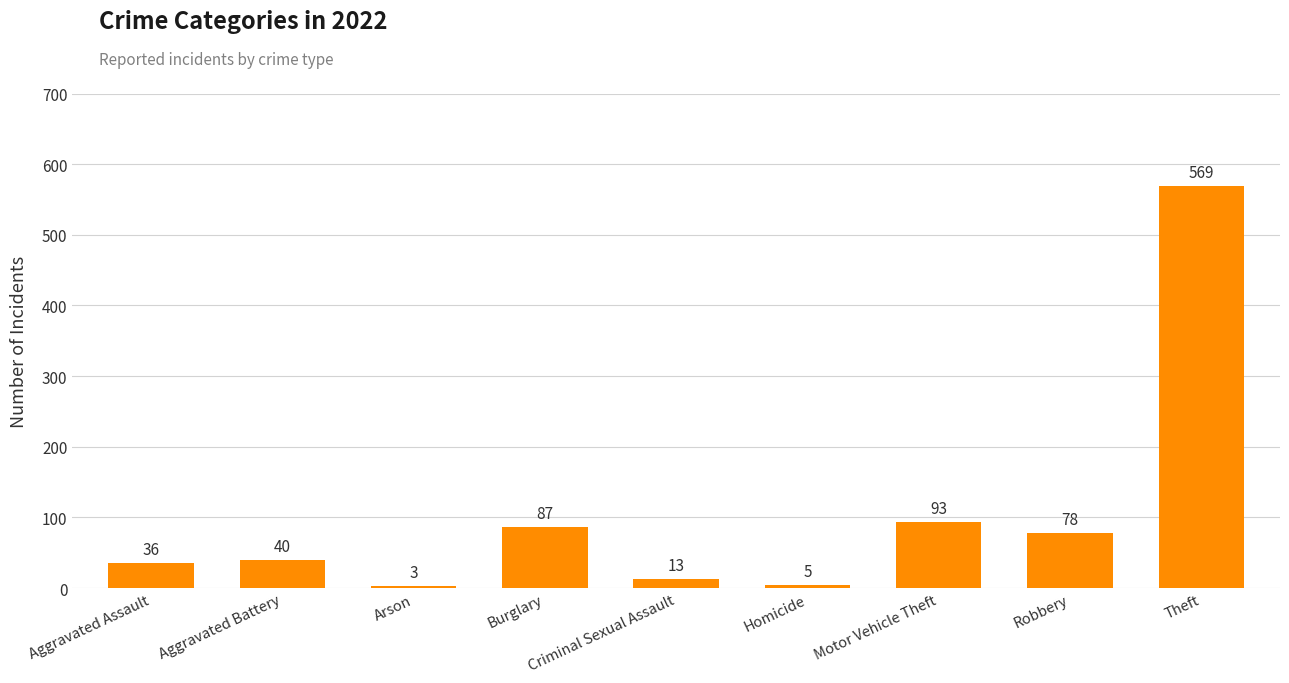

How many data points are less than 40?

4